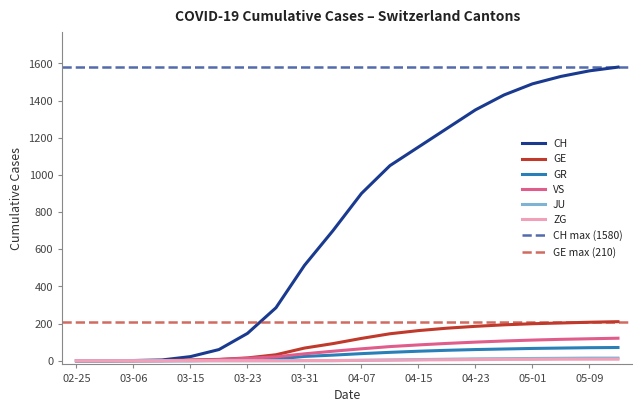

True or false: GR and JU cross at least once.

False